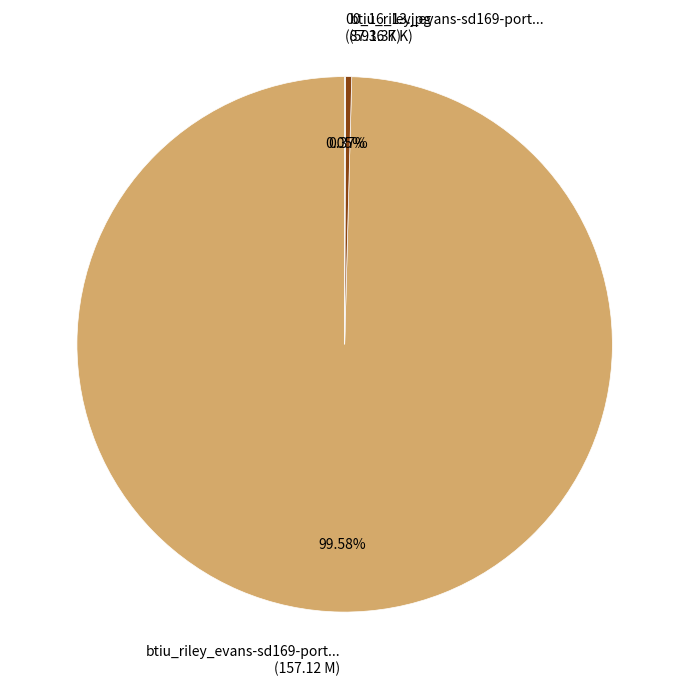

Is there any slice that represents more than half of the pie?

Yes